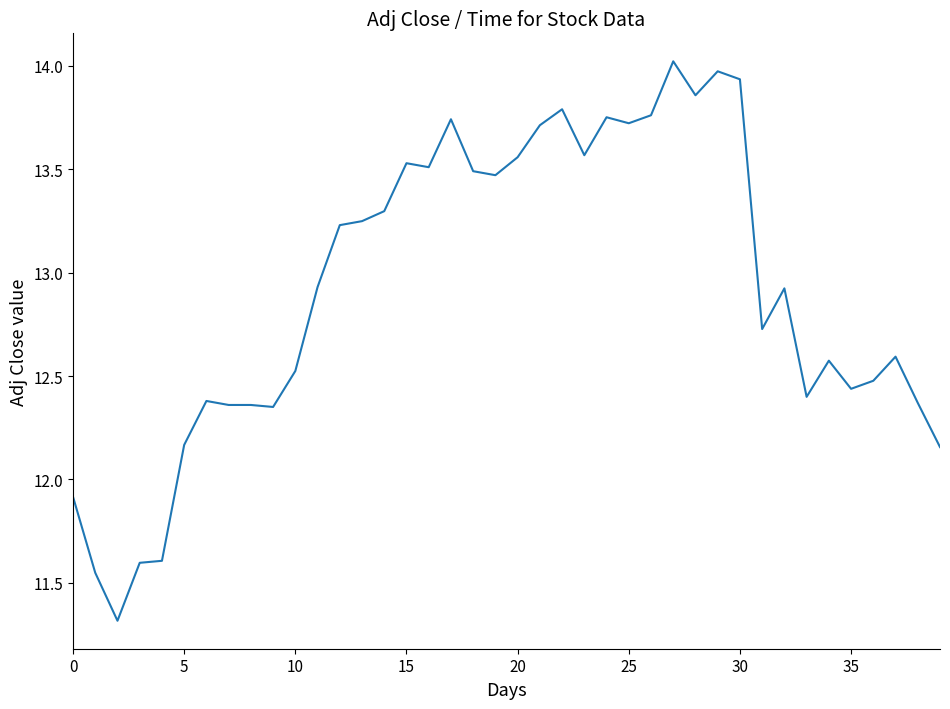

What is the minimum value shown in the chart?

11.3